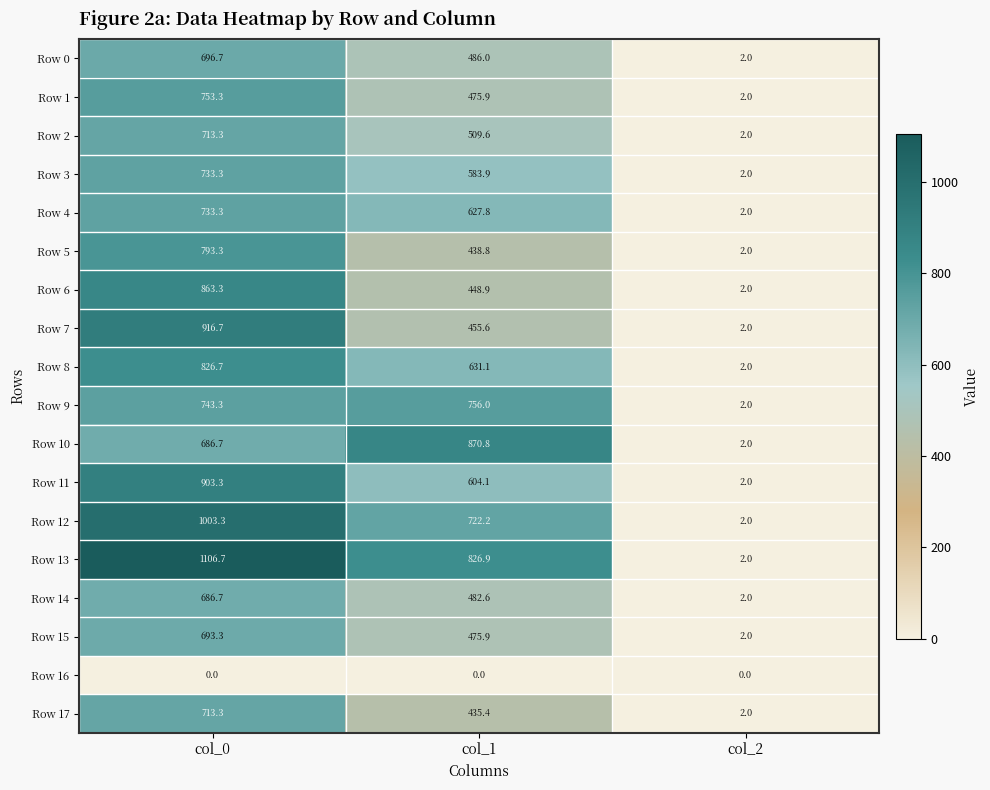

Which category has the highest value across all series?

col_0